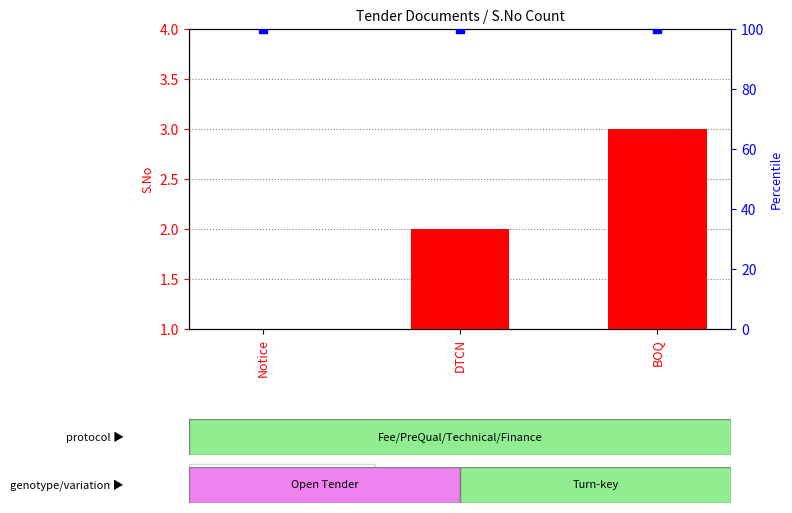

Which series reaches the maximum Y coordinate?

percentile rank within the sample